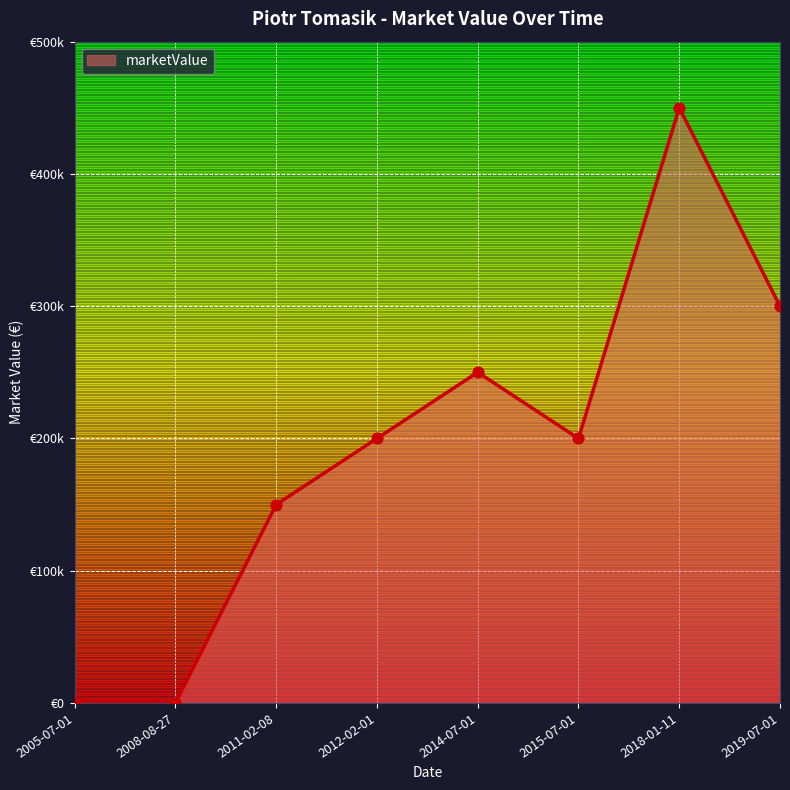

Which has a higher value, 2015-07-01 or 2018-01-11?

2018-01-11